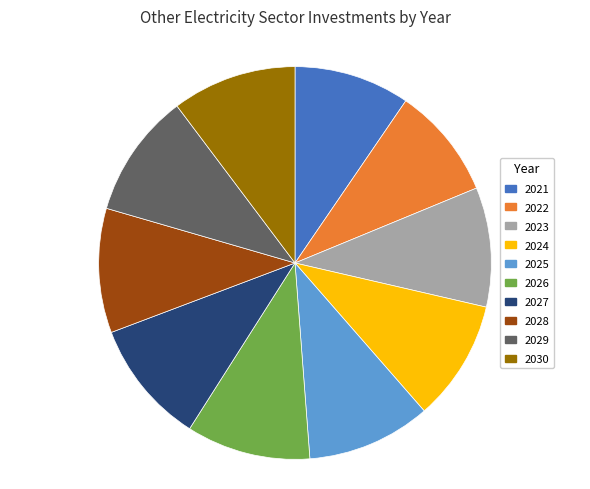

The 2026 slice represents 10% of the pie. True or false?

True